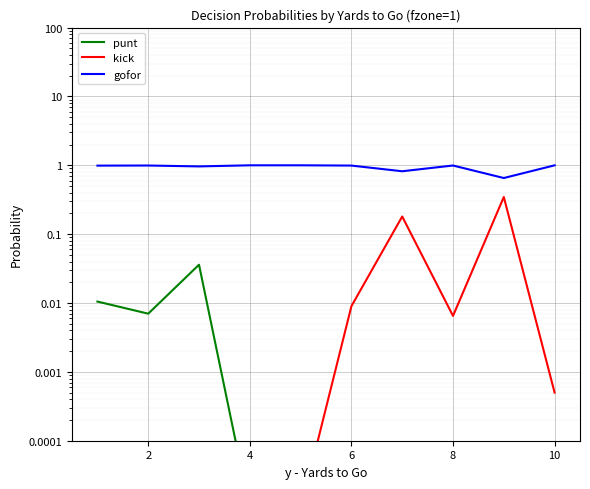

At which category does gofor reach its first local peak?

2